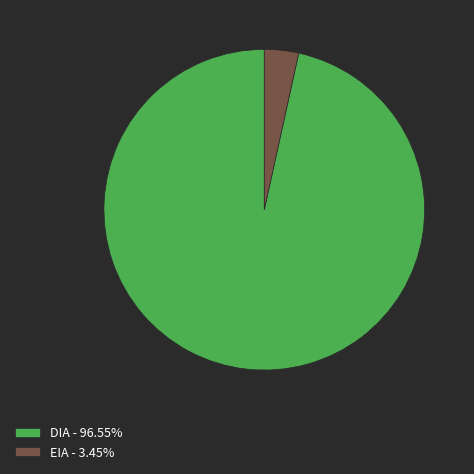

Rank the categories by value from lowest to highest.

EIA, DIA